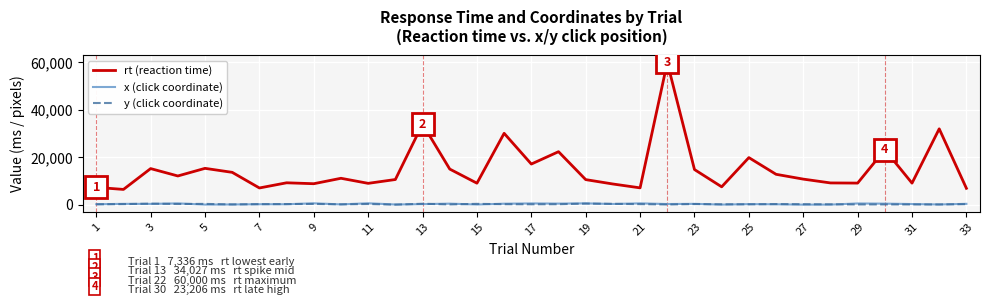

What is the maximum value for y (click coordinate)?

482